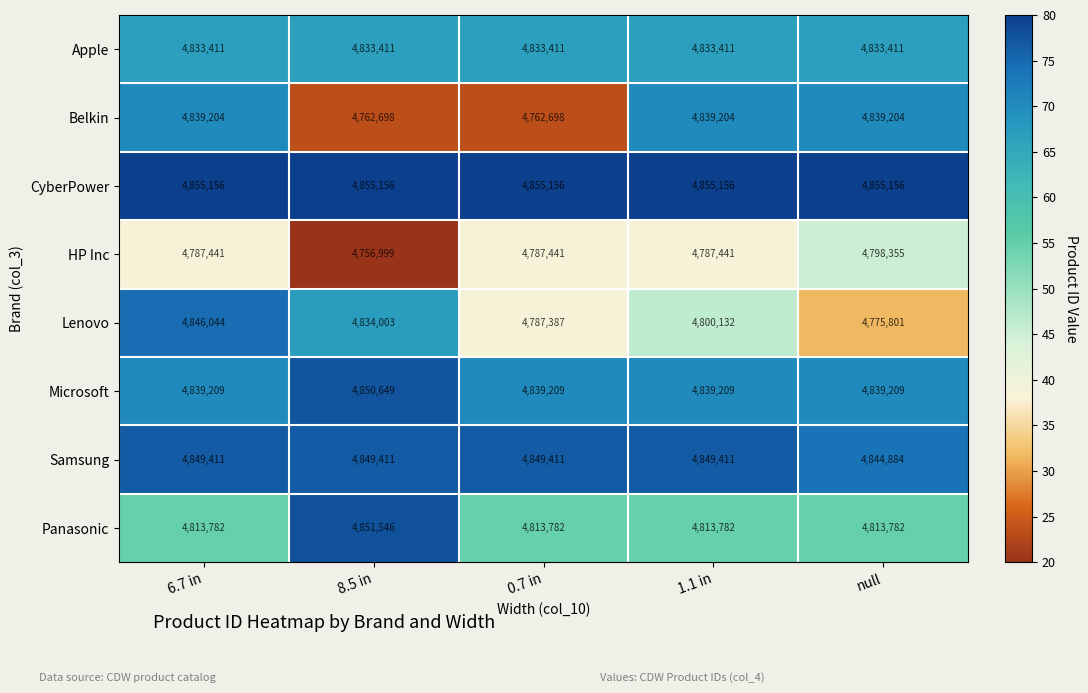

What is the spread (max minus min) of values at 6.7 in?

67715